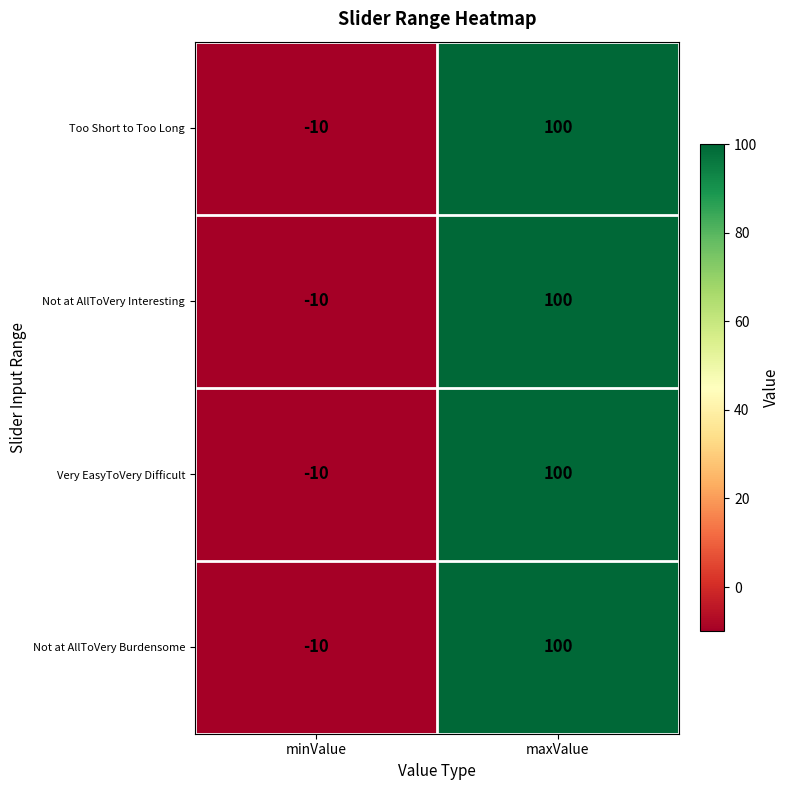

Count the number of data series in this chart.

4